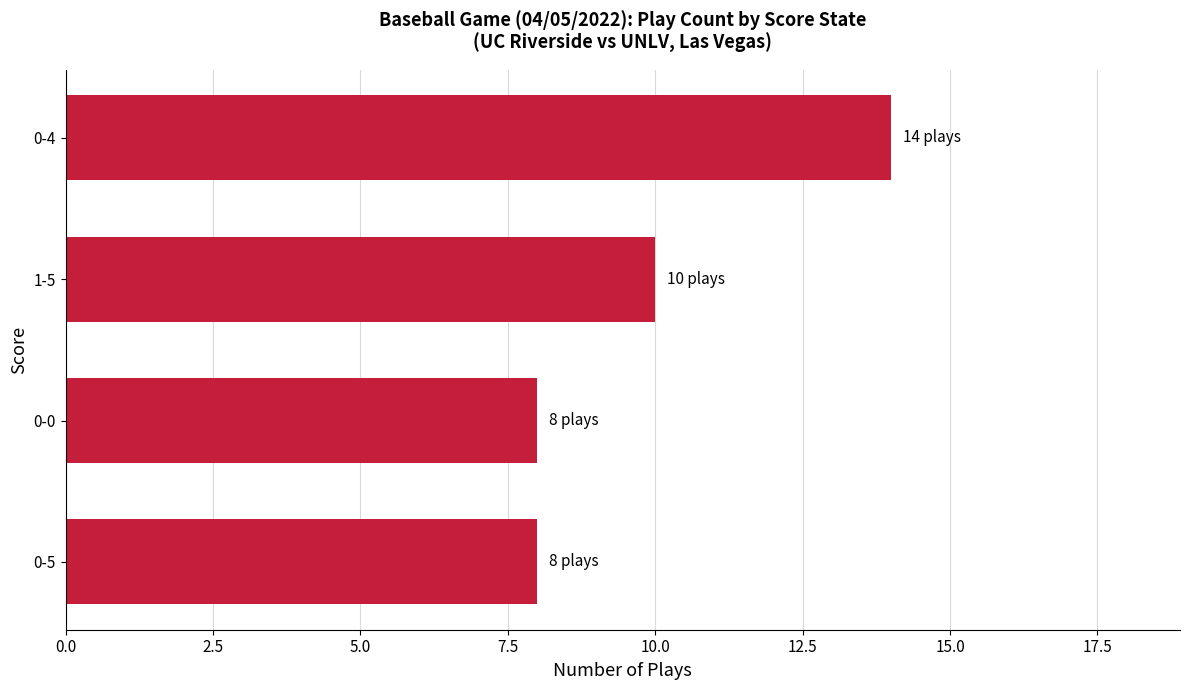

What is the ratio of the value at 0-0 to the value at 1-5?

0.8